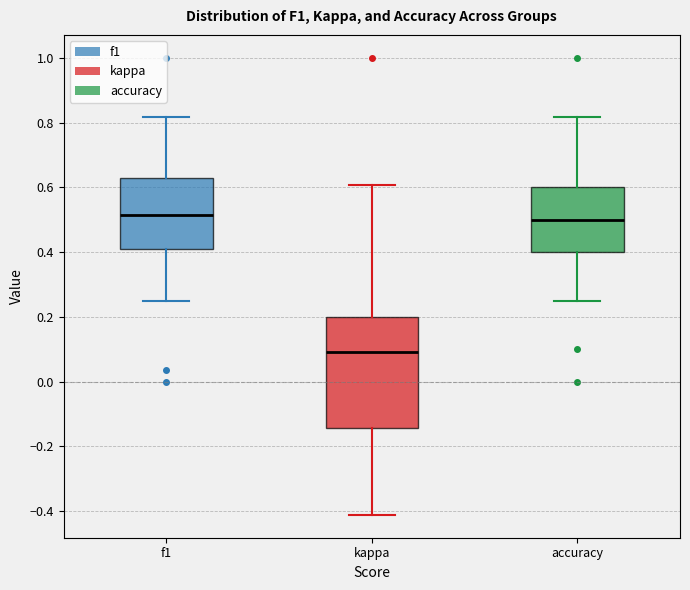

Which box is the tallest, from its lower edge to its upper edge?

kappa